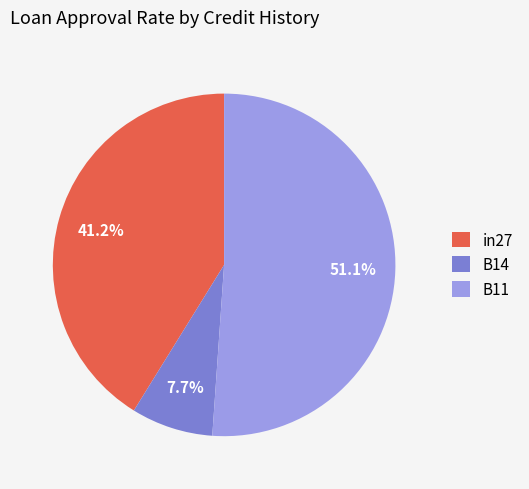

Combined, do B14 and in27 account for over 50%?

No